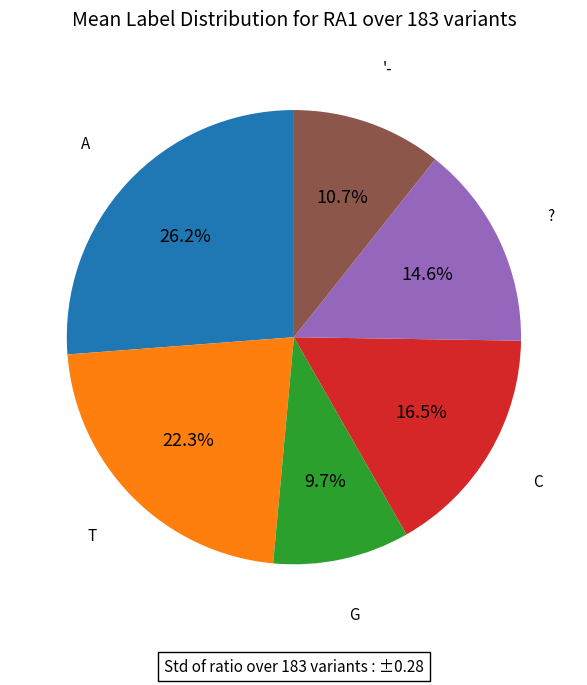

How many slices are in this pie chart?

6